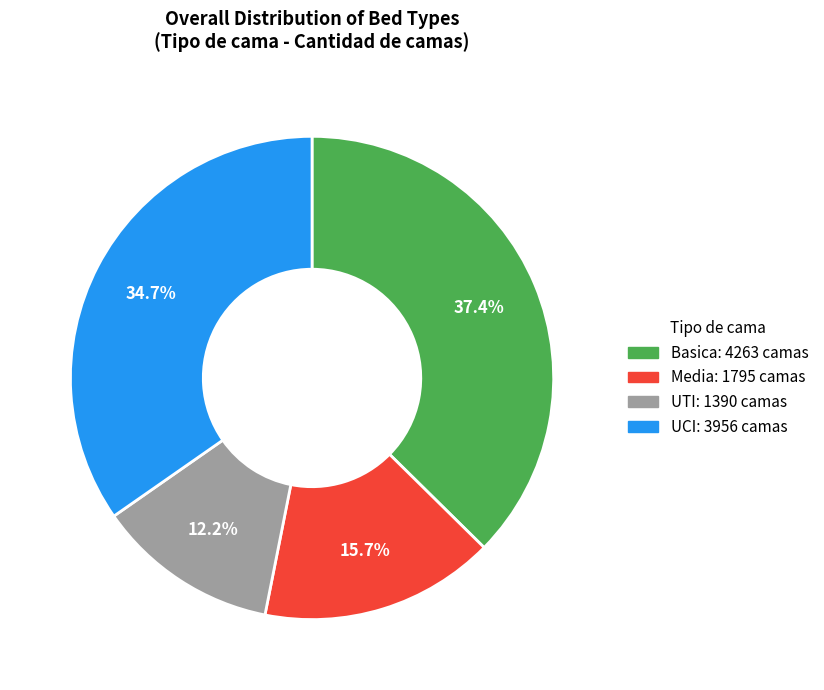

How many slices are in this pie chart?

4